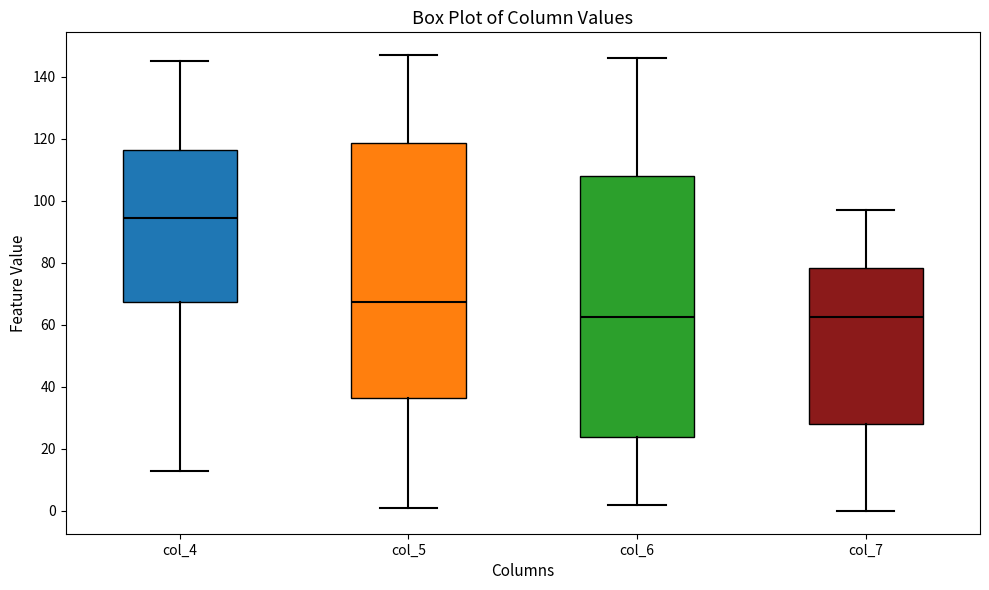

Reading left to right, read every box against the y-axis: the position of its median line, the range the box covers, and the ends of its whiskers. The values are not printed on the chart, so give them approximately, as read against the axis.

col_4: median 94, box 68 to 116, whiskers 14 to 146
col_5: median 68, box 36 to 118, whiskers 2 to 148
col_6: median 62, box 24 to 108, whiskers 2 to 146
col_7: median 62, box 28 to 78, whiskers 0 to 98